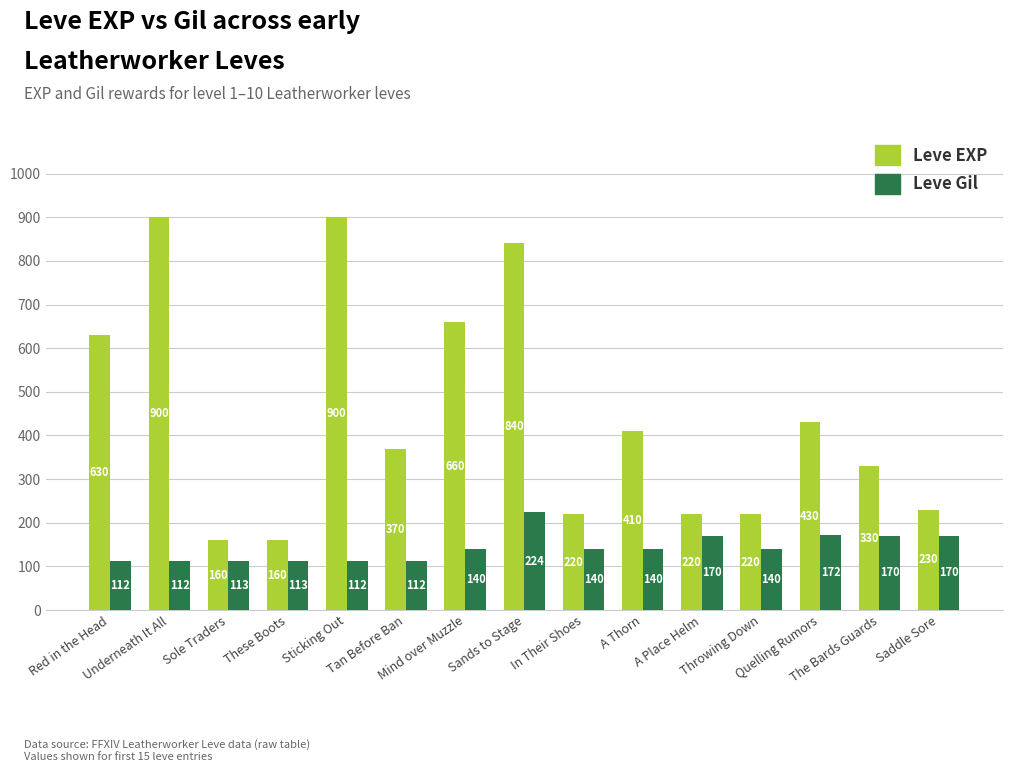

How many series are shown in this chart?

2